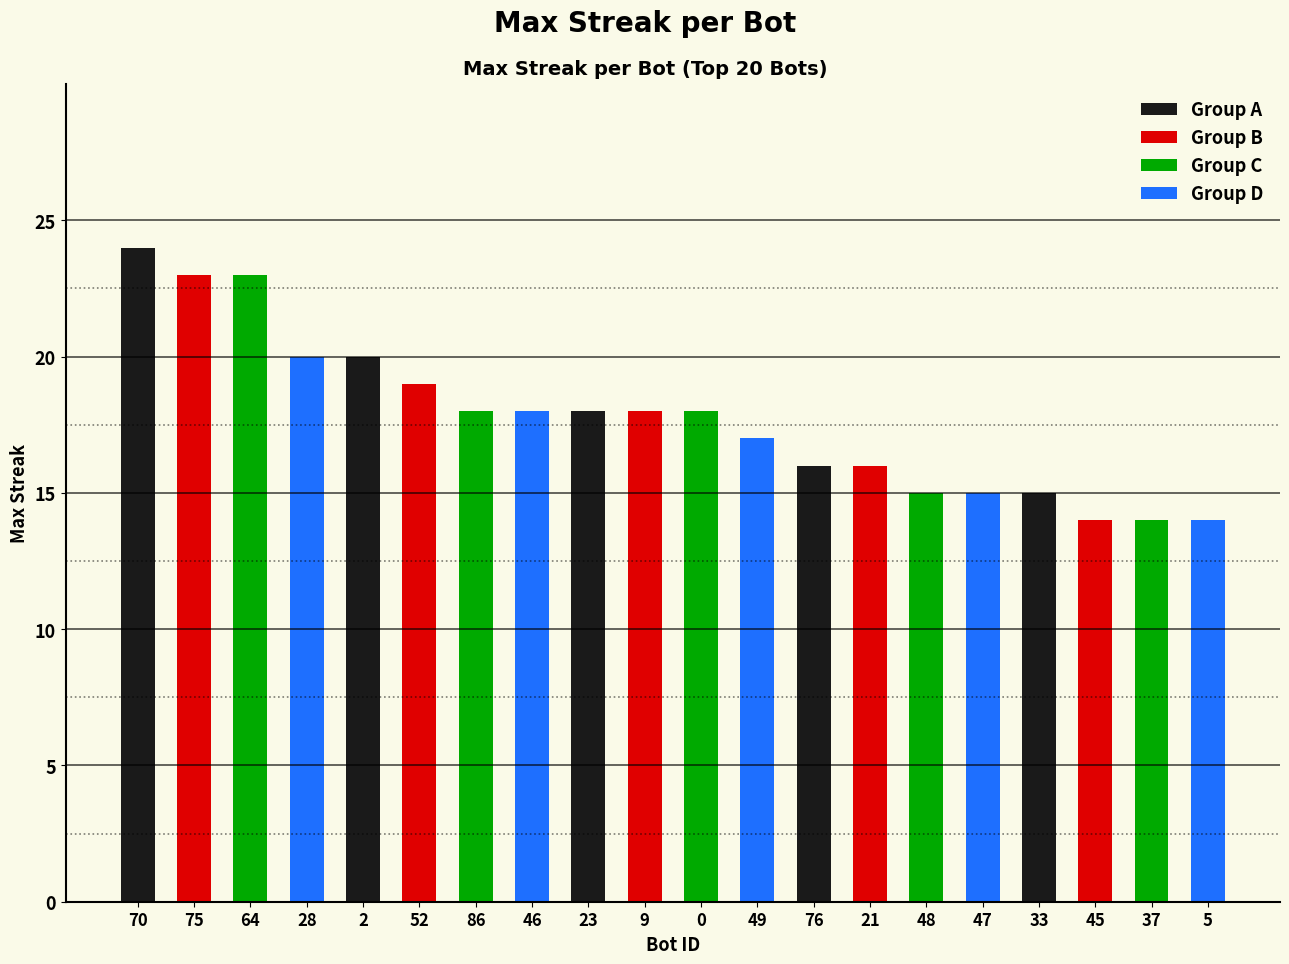

What is the change in value from 49 to 48?

-2